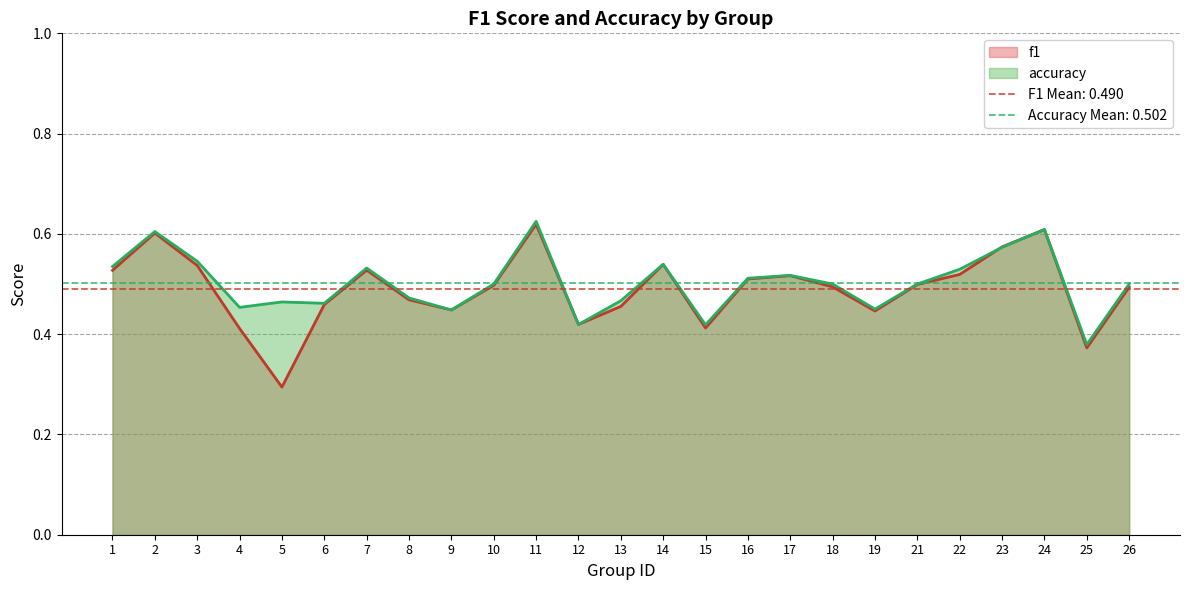

True or false: f1 has more than 2 interior local peaks.

True